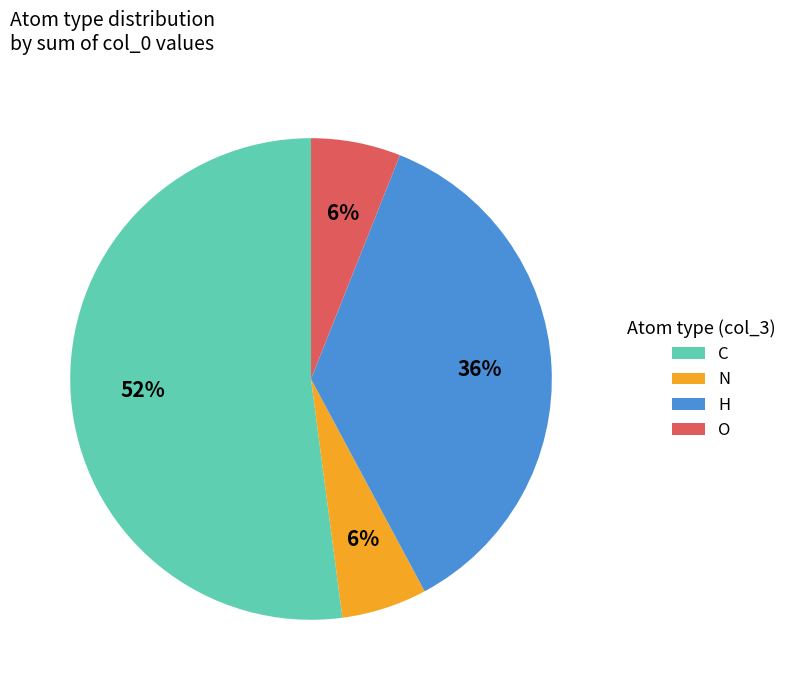

Do H and O together represent more than half of the pie?

No